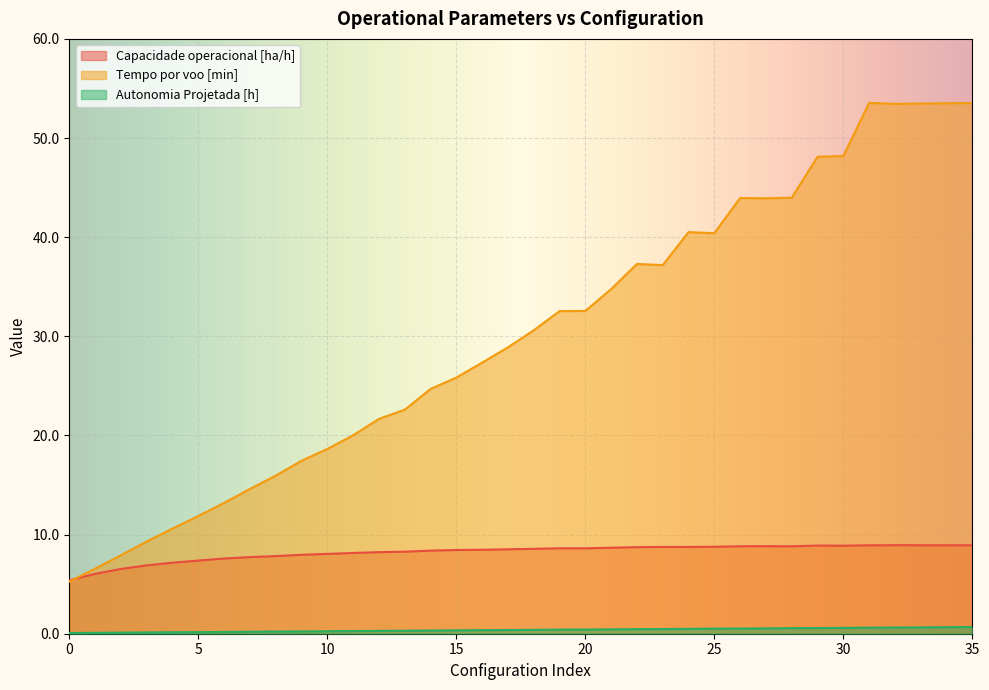

True or false: Autonomia Projetada [h] and Capacidade operacional [ha/h] cross at least once.

False